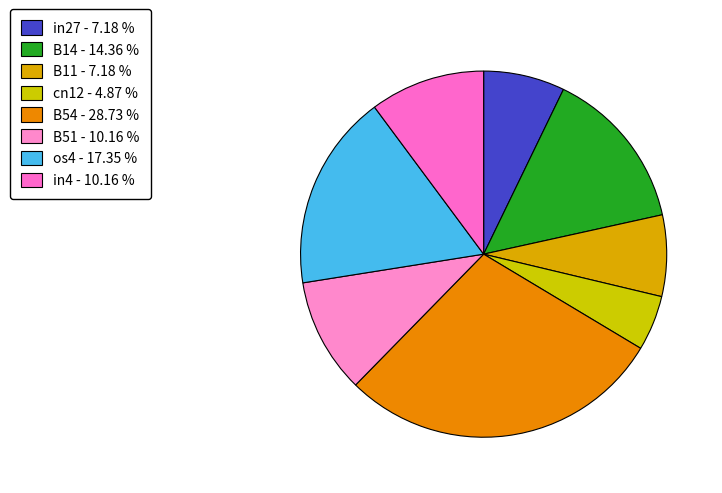

How many segments does this pie chart have?

8